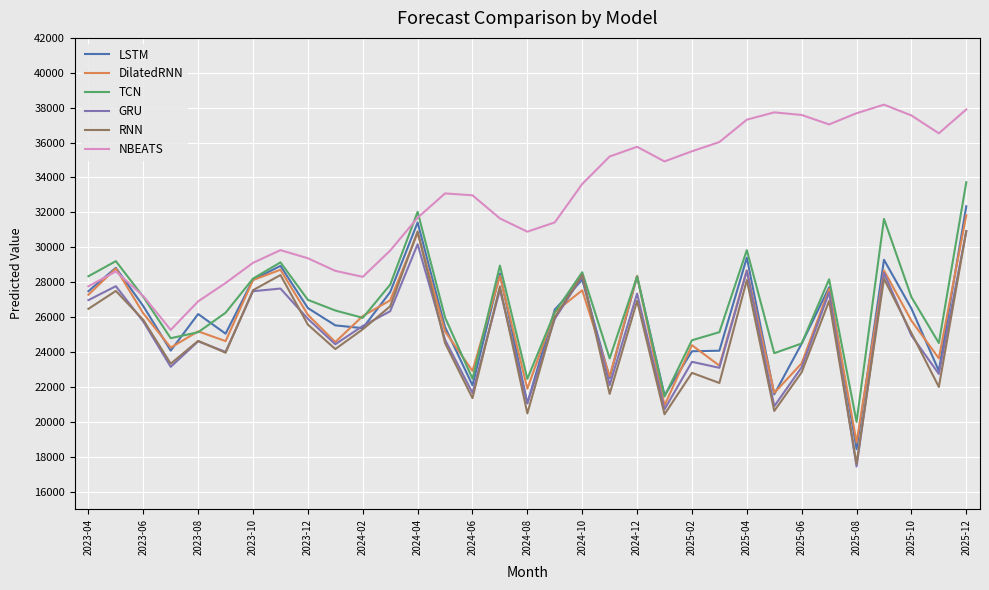

What is the smallest value displayed?

17437.4